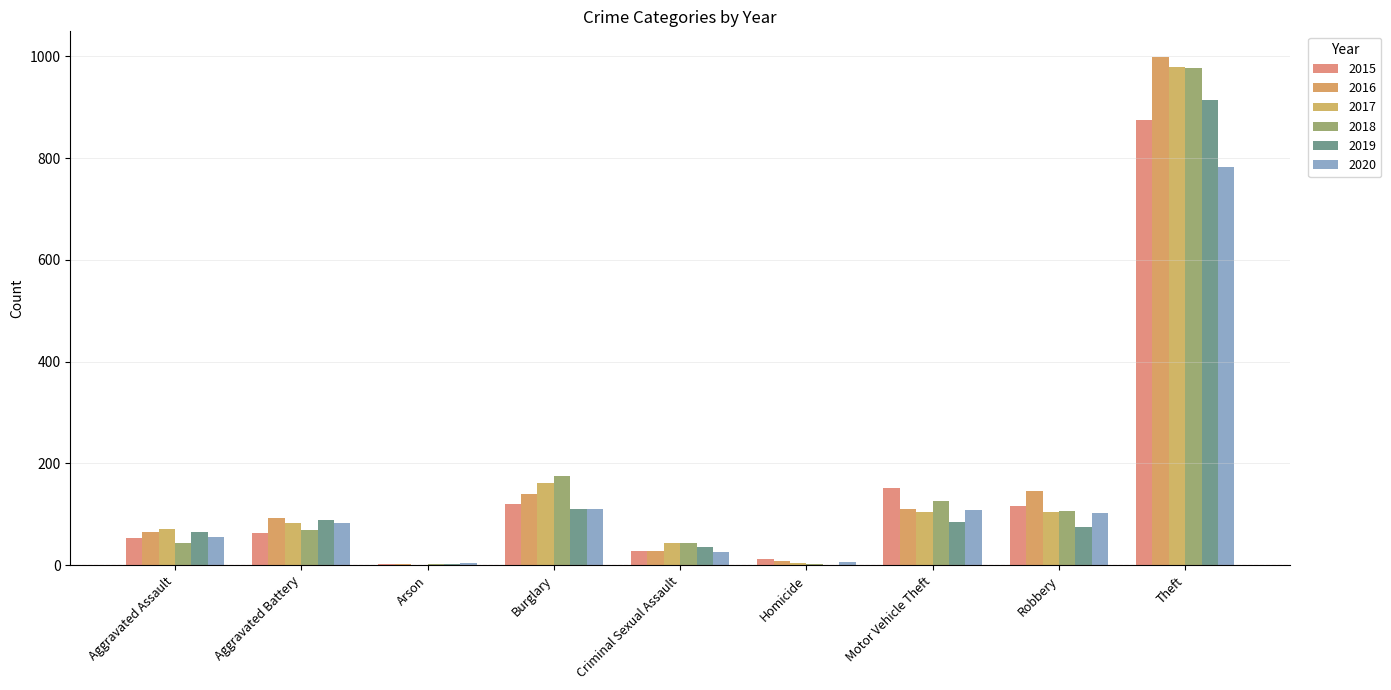

The value of 2019 at Aggravated Assault is 91. True or false?

False